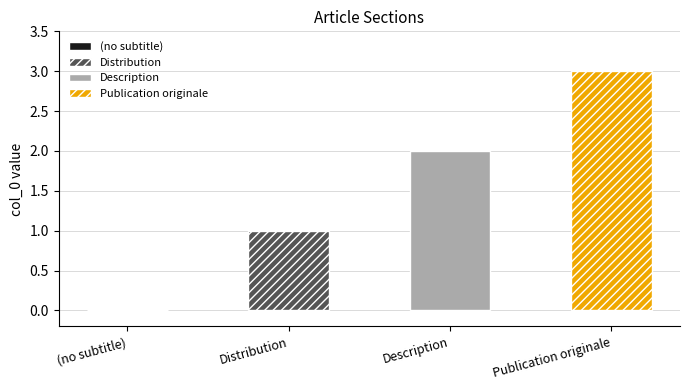

At which label is the value closest to 1?

Distribution